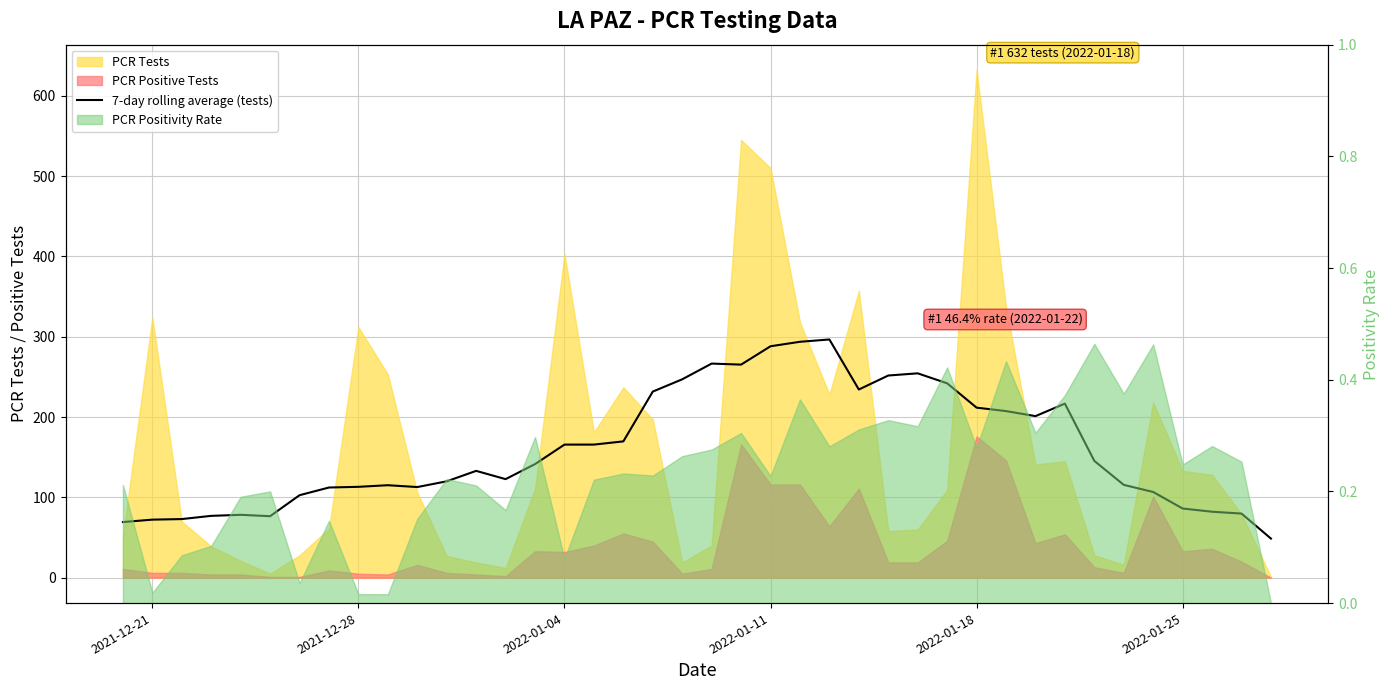

True or false: the data shows 38.5 at 13.

False